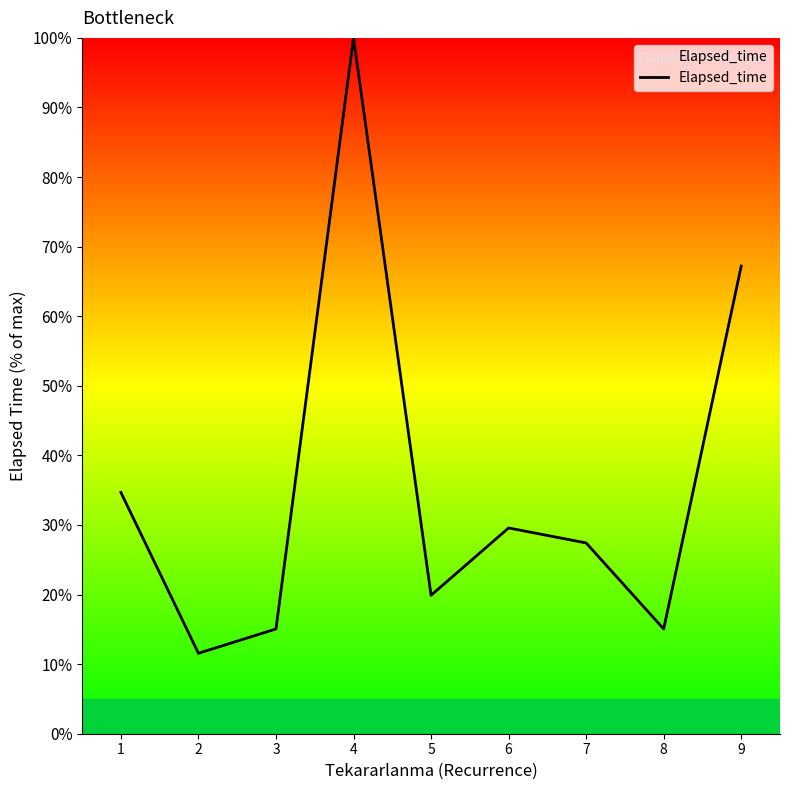

Which category has the lowest value across all series?

2